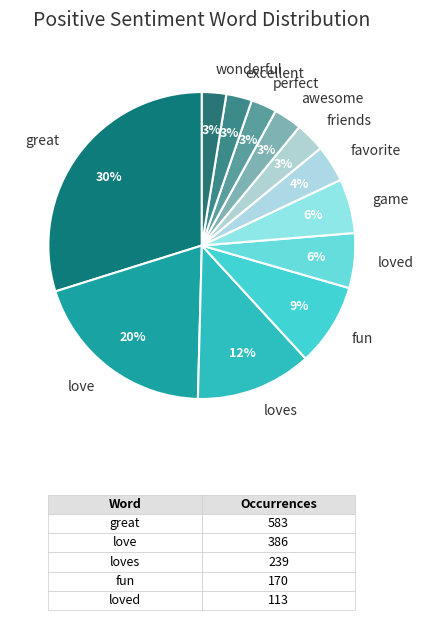

Between awesome and game, which is larger?

game